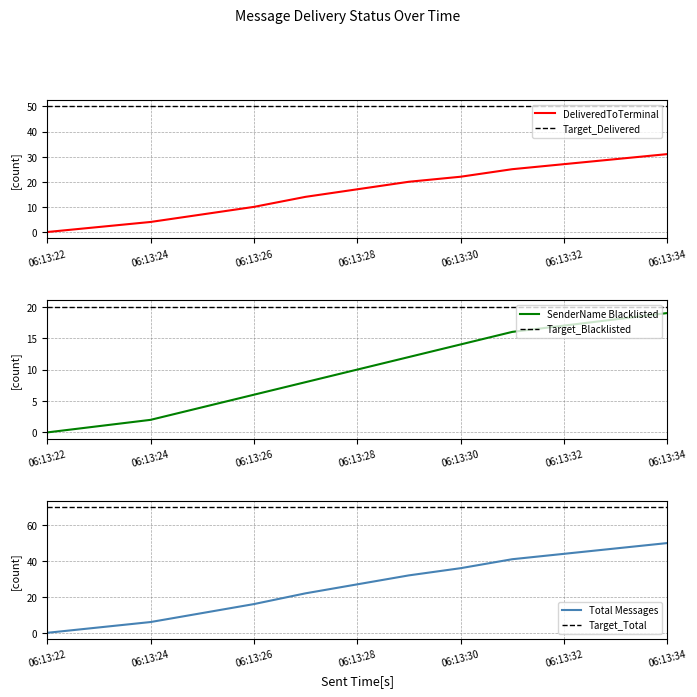

True or false: Total Messages has more than 2 points higher than both neighbors.

False